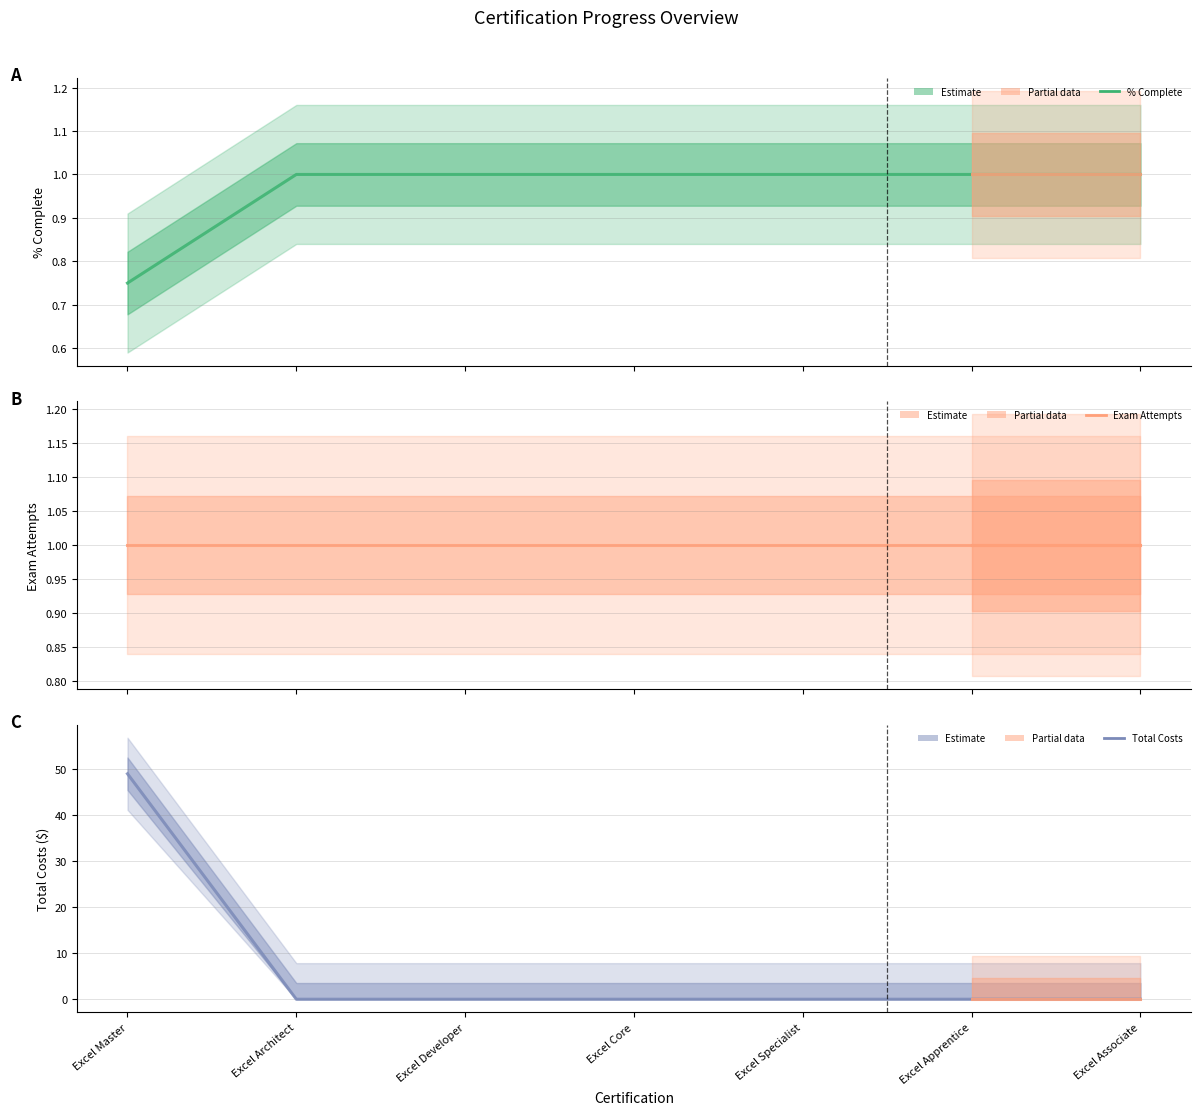

Does the chart display data point markers on the line(s)?

No